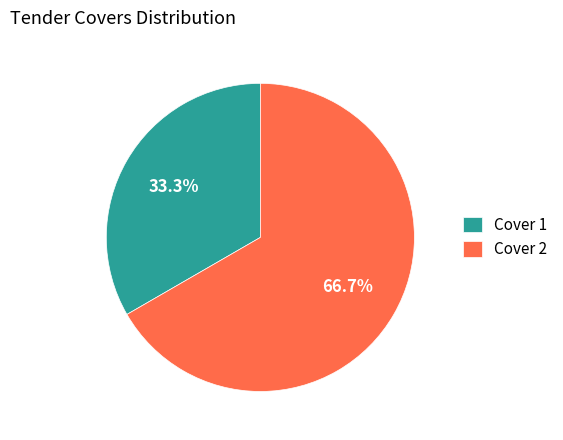

Count the number of slices in the pie.

2